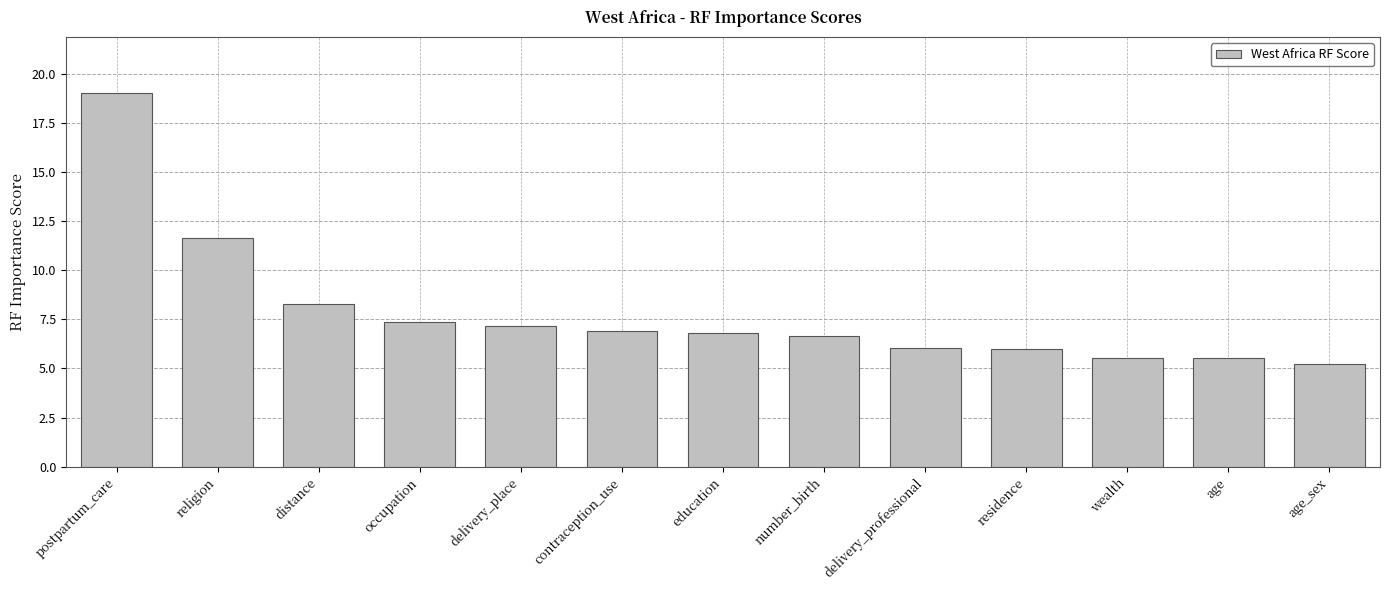

Reading right to left, list all the values displayed in this chart.

5.2	5.5	5.5	6.0	6.0	6.6	6.8	6.9	7.1	7.4	8.3	11.7	19.0